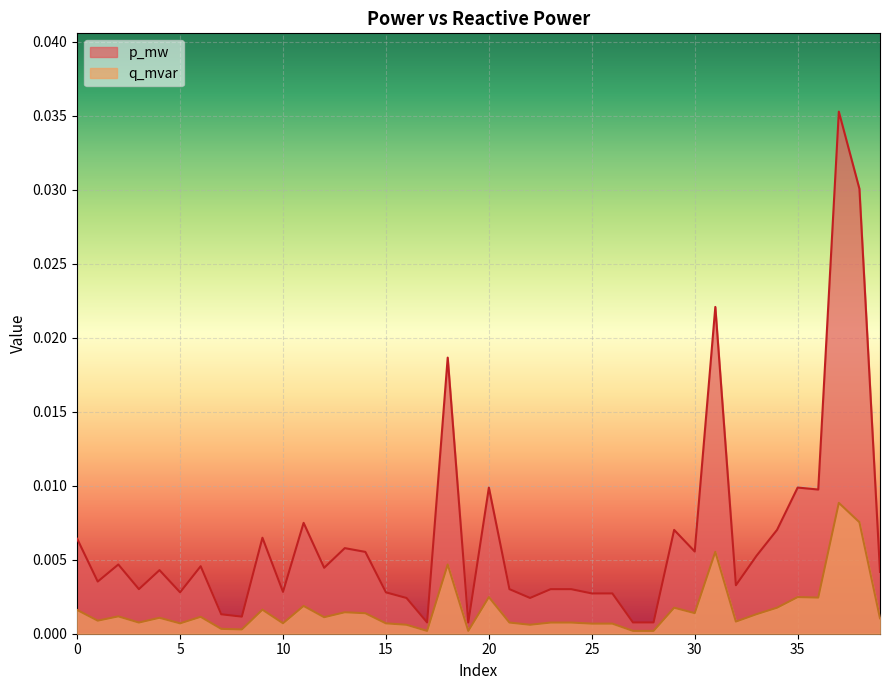

At which label is q_mvar closest to 0?

17